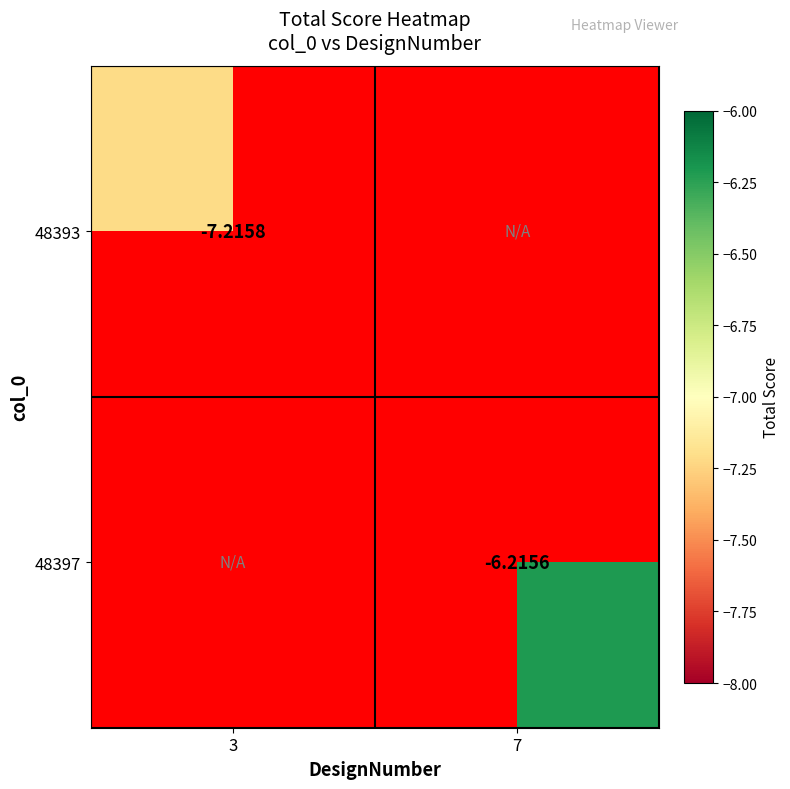

Is the value of 48397 at 7 greater than the value of 48393 at 3?

Yes